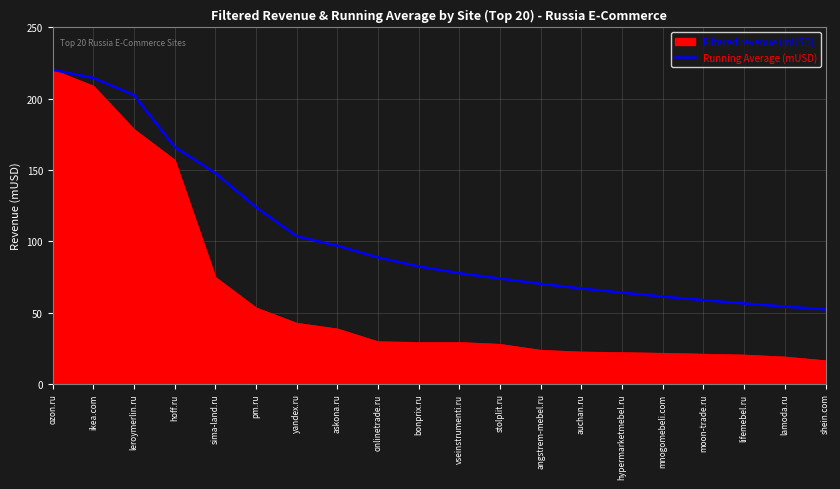

Which series has the largest range (max minus min)?

Filtered revenue (mUSD)